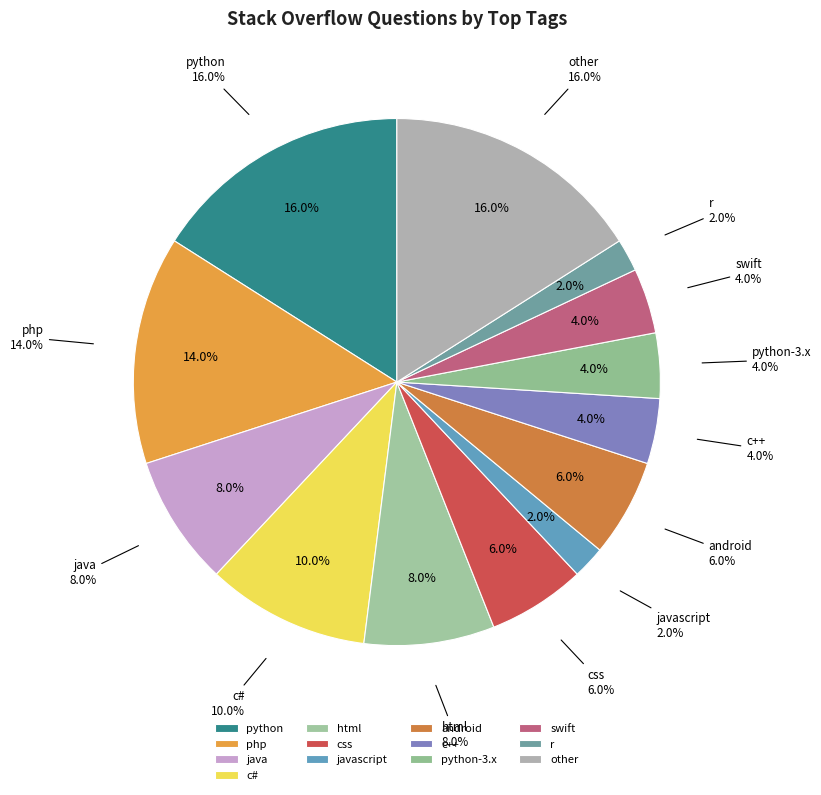

To the nearest percent, what percentage of the pie is android?

6%